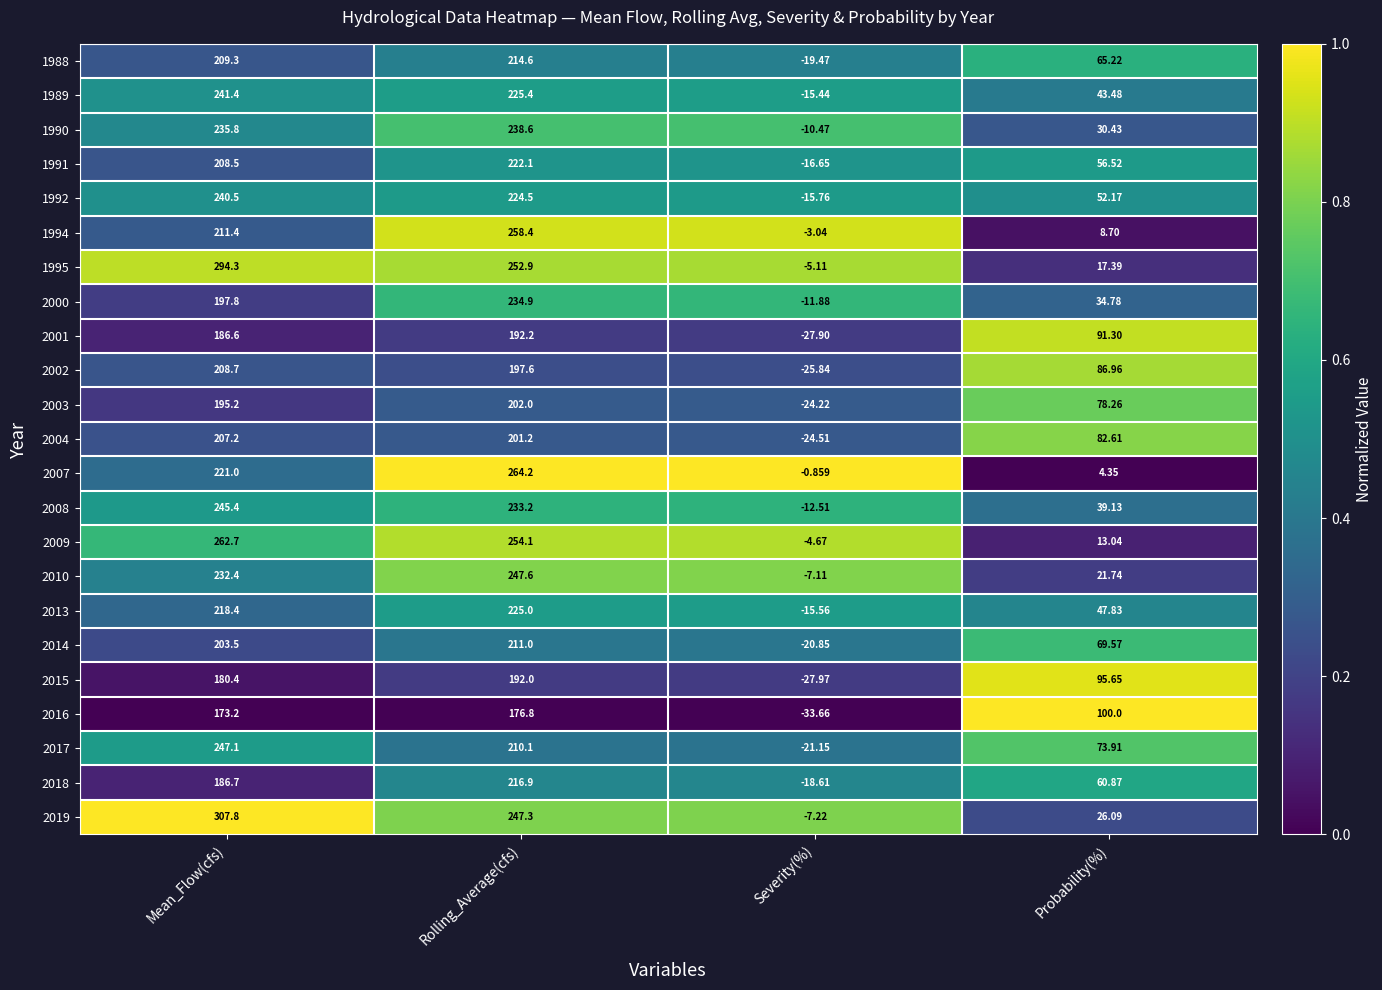

Which category has the lowest value in the 1992 series?

Severity(%)